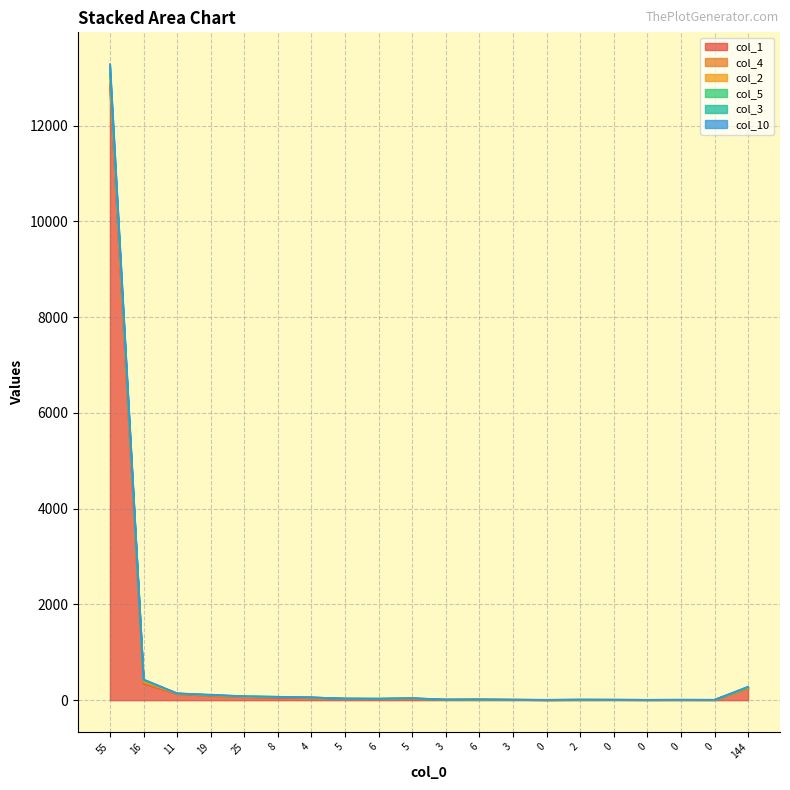

The value of col_3 at 6 is 32. True or false?

True